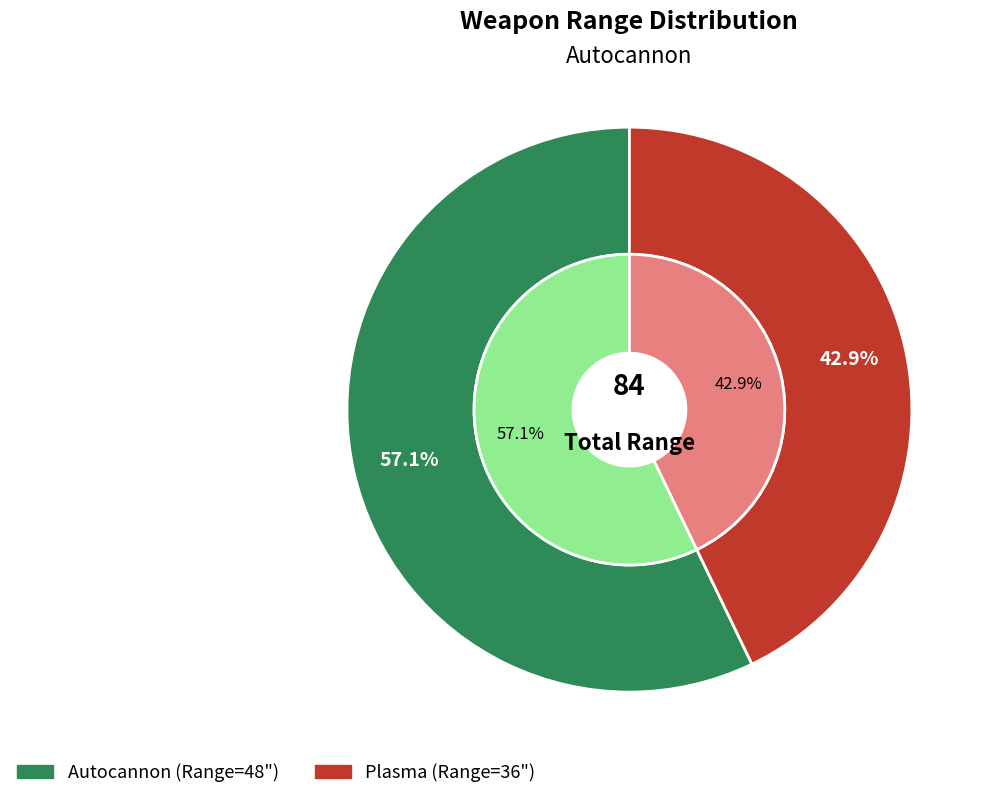

Which slice is the largest?

Autocannon